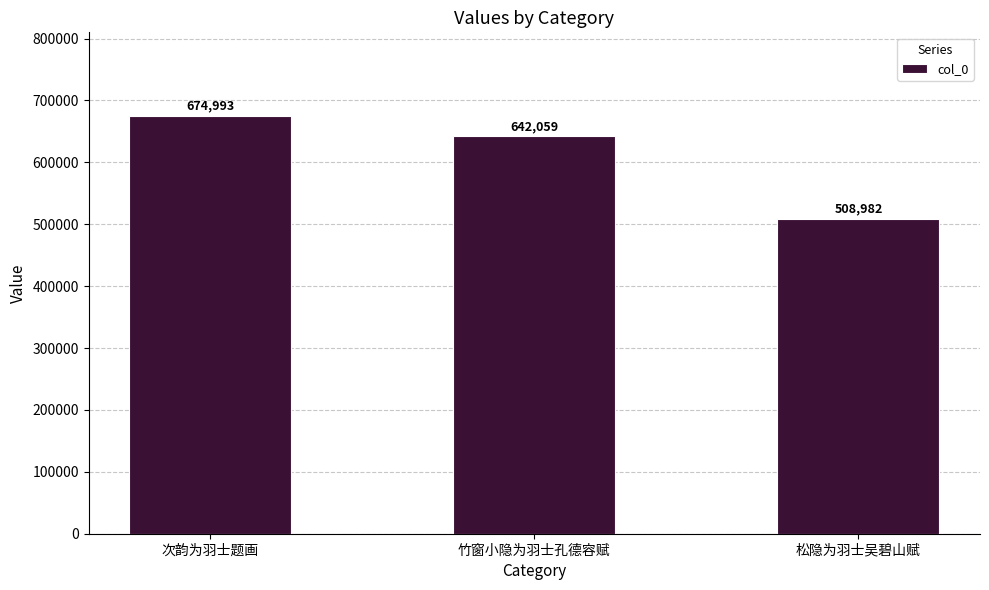

Reading left to right, list all the values displayed in this chart.

674993	642059	508982